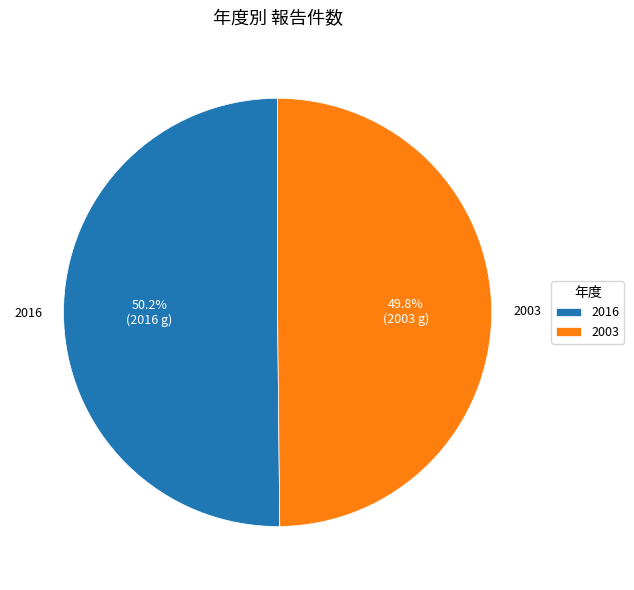

To the nearest percent, what is the average slice percentage?

50%